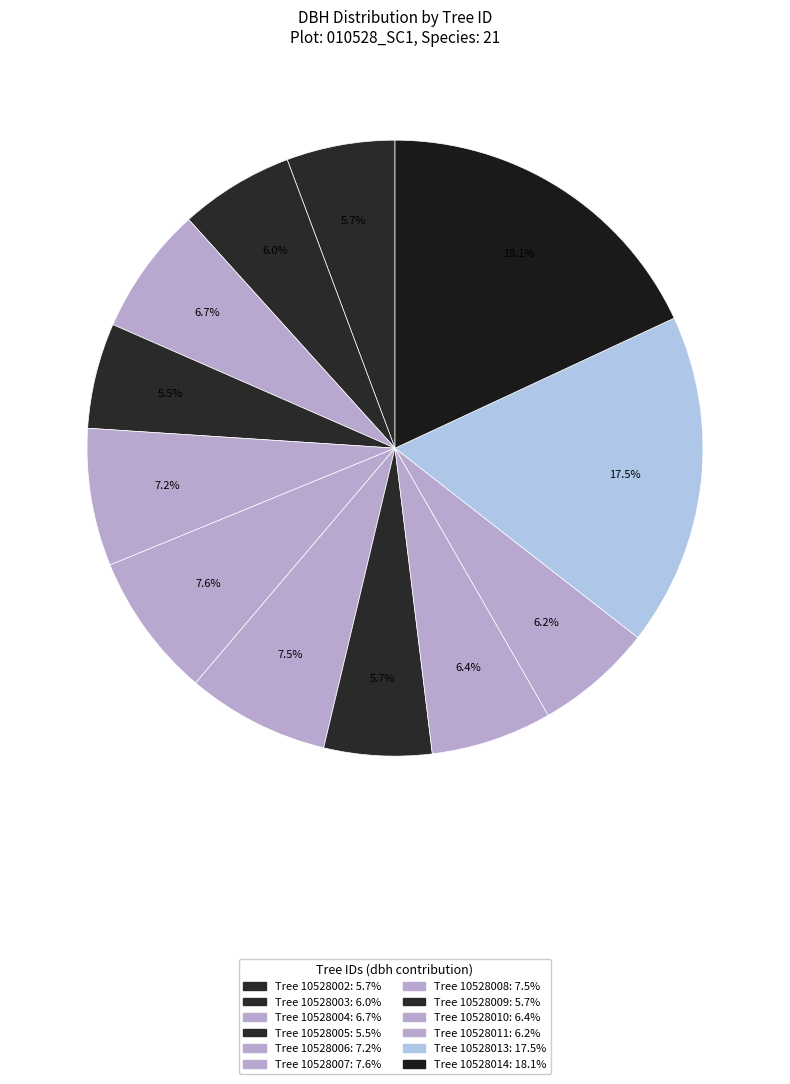

Is there a majority slice in this chart?

No